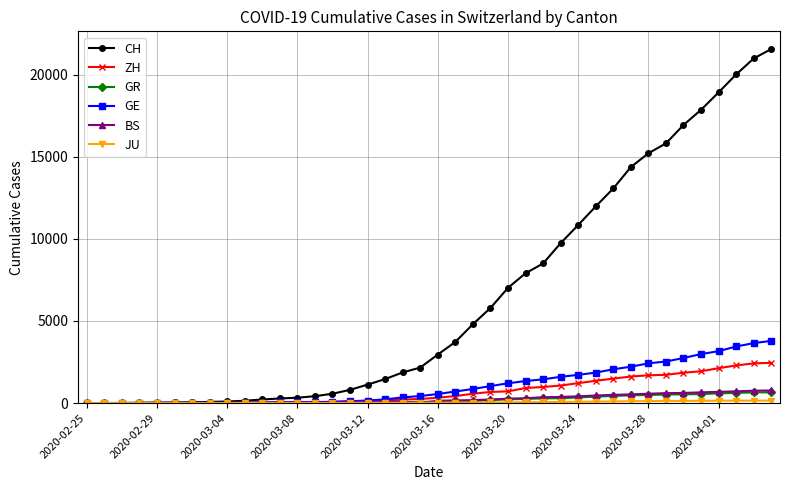

How many lines are shown in the chart?

6